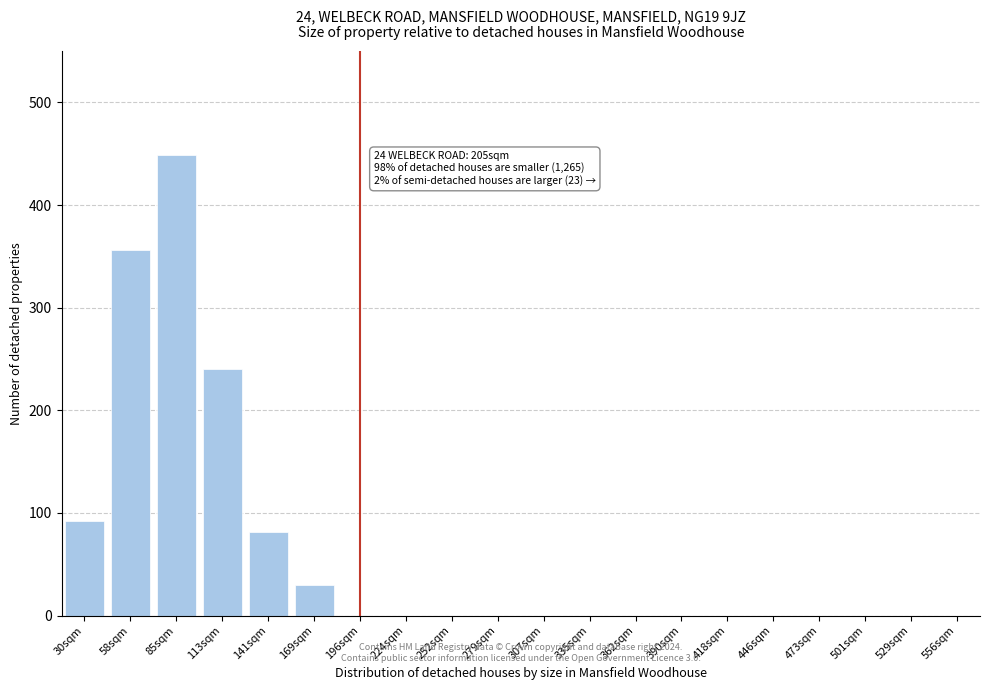

Reading left to right, list all the values displayed in this chart.

30sqm=92	58sqm=356	85sqm=449	113sqm=240	141sqm=81	169sqm=30	196sqm=0	224sqm=0	252sqm=0	279sqm=0	307sqm=0	335sqm=0	362sqm=0	390sqm=0	418sqm=0	446sqm=0	473sqm=0	501sqm=0	529sqm=0	556sqm=0